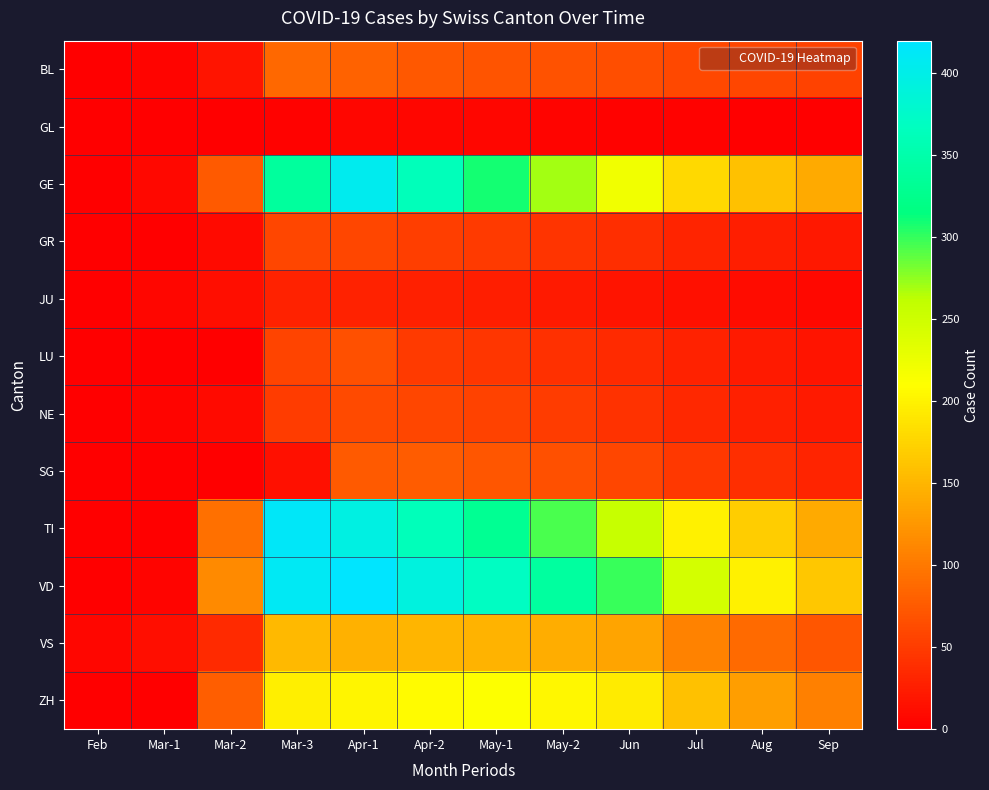

Reading left to right, transcribe all the data shown in this chart.

BL: Feb=1	Mar-1=4	Mar-2=17	Mar-3=86	Apr-1=81	Apr-2=73	May-1=70	May-2=68	Jun=65	Jul=60	Aug=58	Sep=55
GL: Feb=0	Mar-1=0	Mar-2=0	Mar-3=3	Apr-1=5	Apr-2=5	May-1=5	May-2=4	Jun=3	Jul=2	Aug=1	Sep=1
GE: Feb=0	Mar-1=7	Mar-2=75	Mar-3=339	Apr-1=406	Apr-2=363	May-1=310	May-2=270	Jun=220	Jul=180	Aug=160	Sep=140
GR: Feb=0	Mar-1=0	Mar-2=9	Mar-3=58	Apr-1=59	Apr-2=51	May-1=48	May-2=43	Jun=38	Jul=30	Aug=25	Sep=20
JU: Feb=1	Mar-1=5	Mar-2=13	Mar-3=28	Apr-1=29	Apr-2=27	May-1=25	May-2=22	Jun=18	Jul=14	Aug=10	Sep=8
LU: Feb=0	Mar-1=0	Mar-2=0	Mar-3=57	Apr-1=66	Apr-2=49	May-1=45	May-2=40	Jun=35	Jul=28	Aug=22	Sep=18
NE: Feb=0	Mar-1=4	Mar-2=9	Mar-3=50	Apr-1=61	Apr-2=59	May-1=55	May-2=50	Jun=42	Jul=33	Aug=27	Sep=22
SG: Feb=0	Mar-1=0	Mar-2=0	Mar-3=14	Apr-1=75	Apr-2=77	May-1=72	May-2=66	Jun=58	Jul=47	Aug=38	Sep=30
TI: Feb=0	Mar-1=0	Mar-2=92	Mar-3=415	Apr-1=396	Apr-2=363	May-1=330	May-2=295	Jun=255	Jul=200	Aug=170	Sep=140
VD: Feb=0	Mar-1=4	Mar-2=114	Mar-3=411	Apr-1=420	Apr-2=393	May-1=370	May-2=340	Jun=300	Jul=245	Aug=200	Sep=165
VS: Feb=6	Mar-1=12	Mar-2=36	Mar-3=154	Apr-1=147	Apr-2=150	May-1=148	May-2=143	Jun=135	Jul=108	Aug=88	Sep=72
ZH: Feb=0	Mar-1=0	Mar-2=78	Mar-3=197	Apr-1=203	Apr-2=207	May-1=210	May-2=205	Jun=195	Jul=160	Aug=130	Sep=105